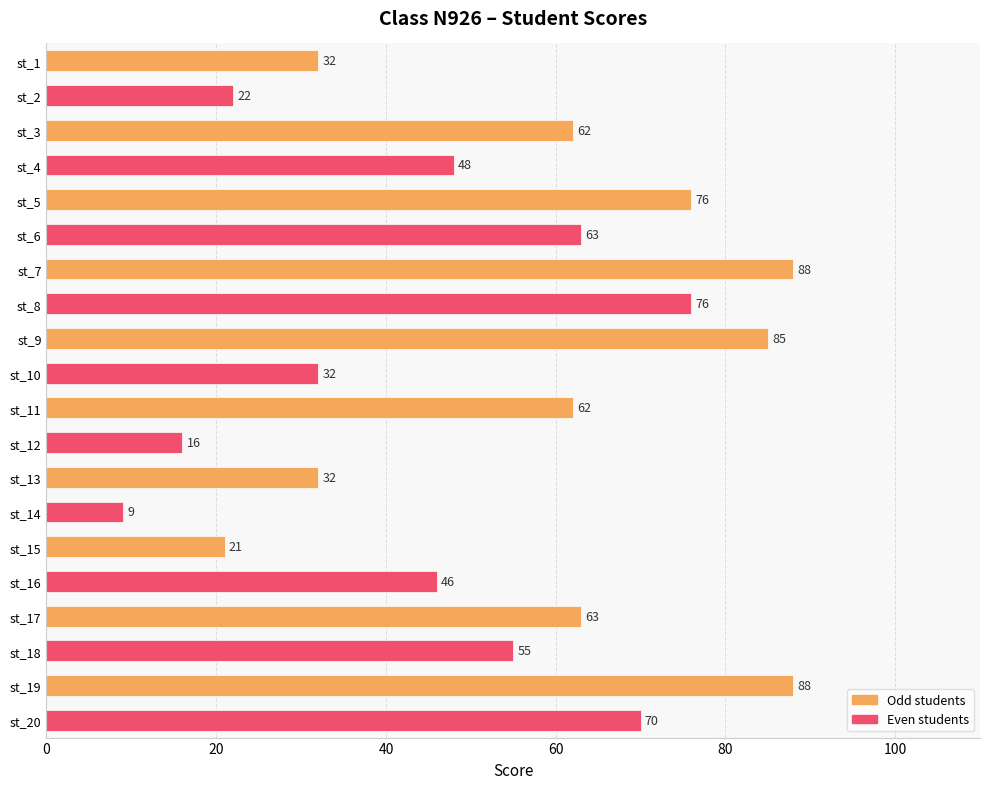

At which label is the value closest to 48?

st_4